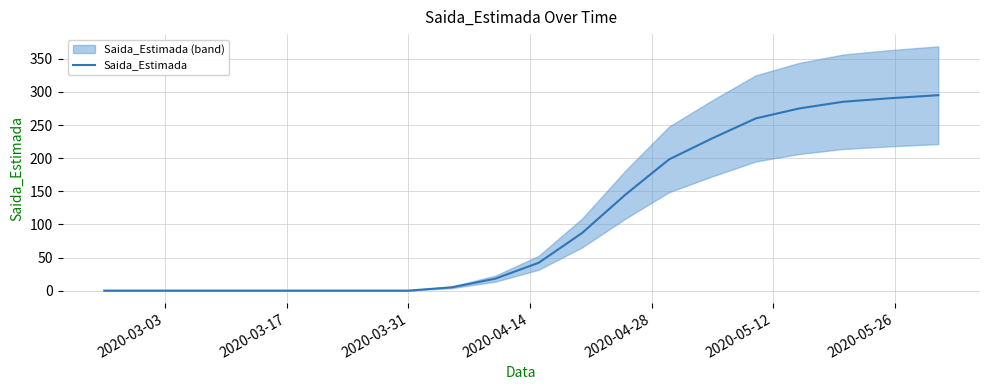

What is the maximum value for Saida_Estimada?

295